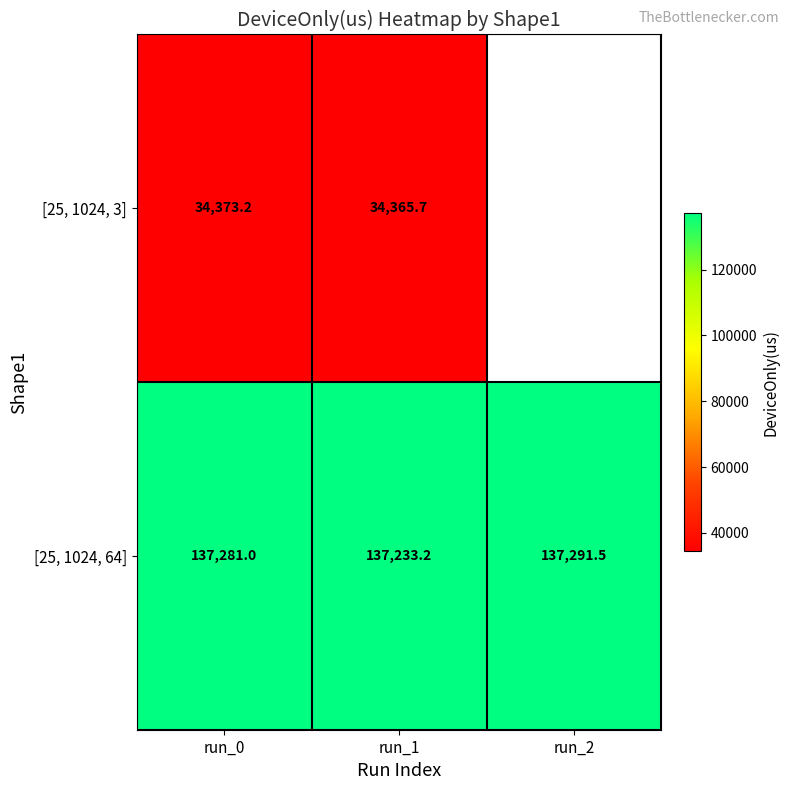

What is the sum of all [25, 1024, 64] values?

411805.7